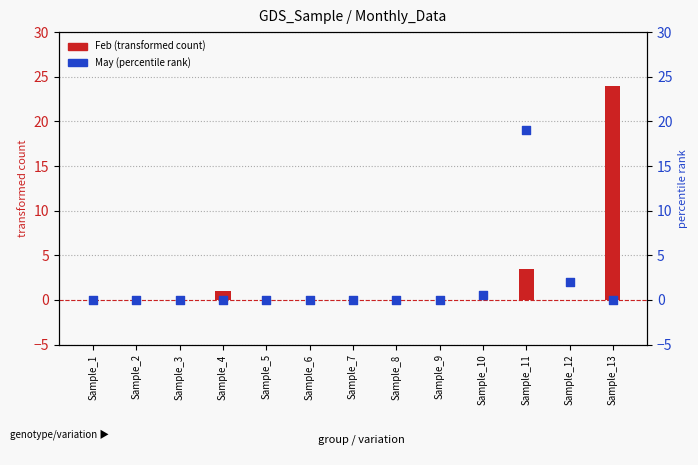

At which category is the sum across all series the highest?

Sample_13